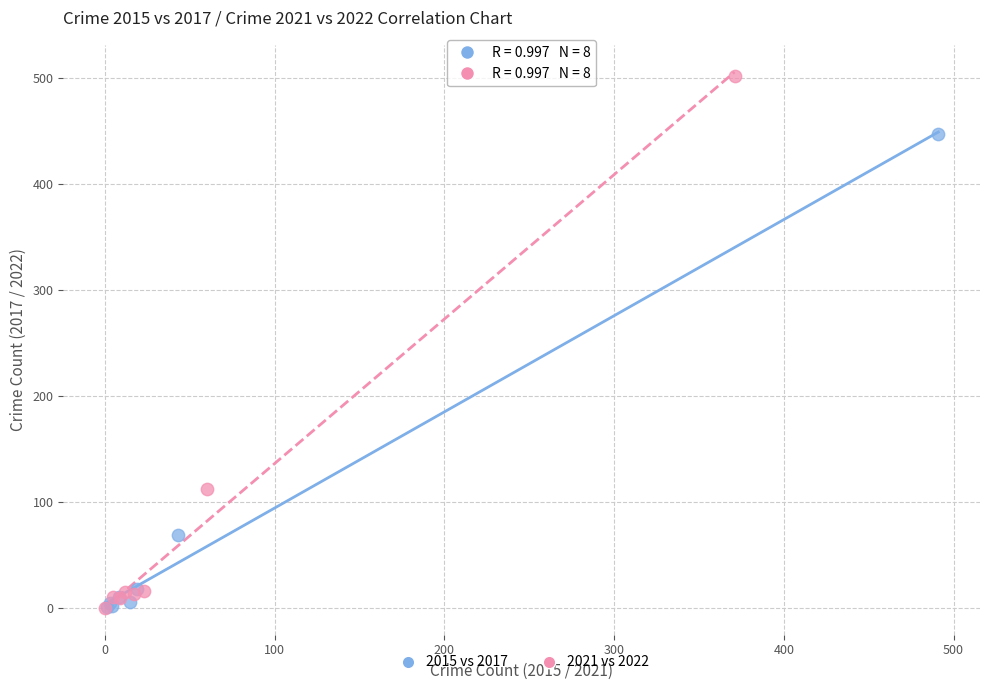

Which series has the widest spread of Y values?

2021 vs 2022